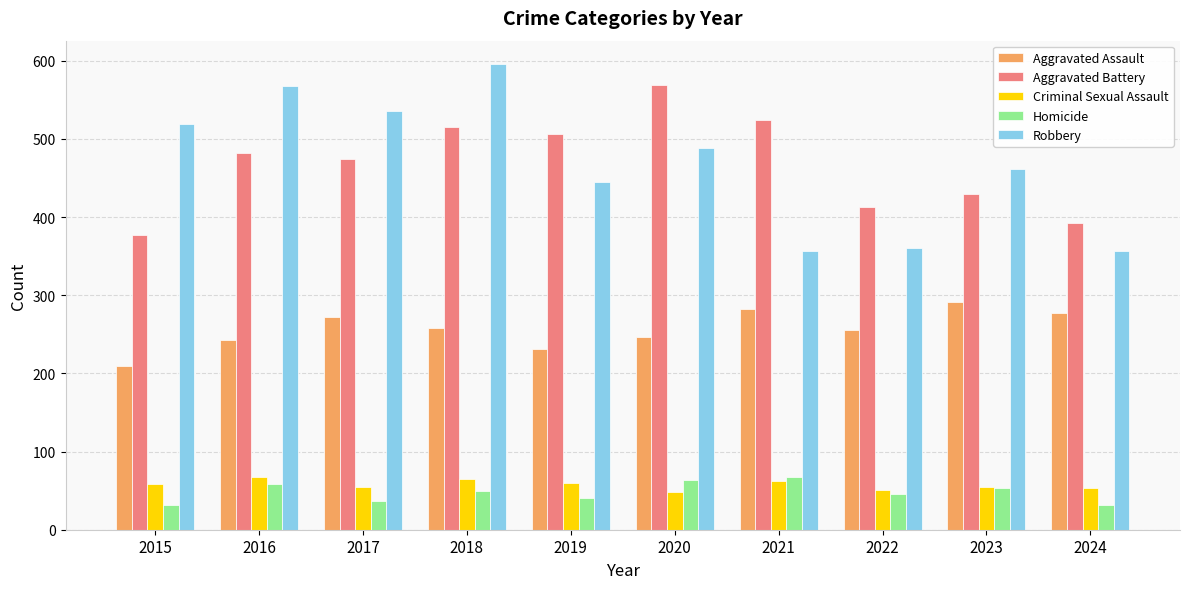

What is the average value of the Criminal Sexual Assault series?

58